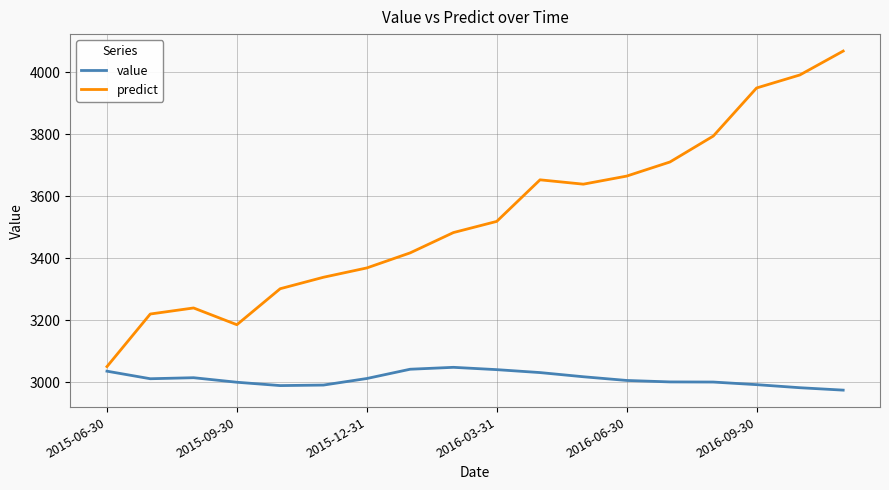

What is the average value of the predict series?

3533.1